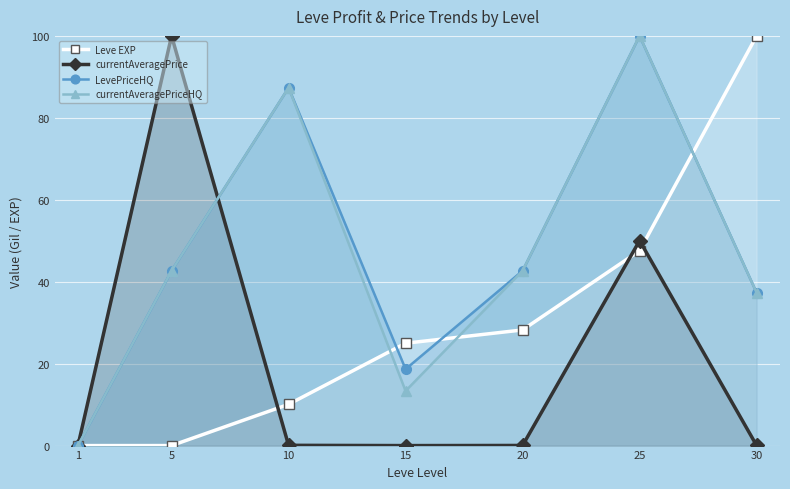

Reading left to right, extract all data points from this chart.

Leve EXP: 0.0	0.0	10.1	25.0	28.2	47.6	100.0
currentAveragePrice: 0.0	100.0	0.1	0.0	0.0	50.0	0.0
LevePriceHQ: 0.0	42.7	87.4	18.7	42.7	100.0	37.3
currentAveragePriceHQ: 0.0	42.7	87.4	13.3	42.7	100.0	37.3